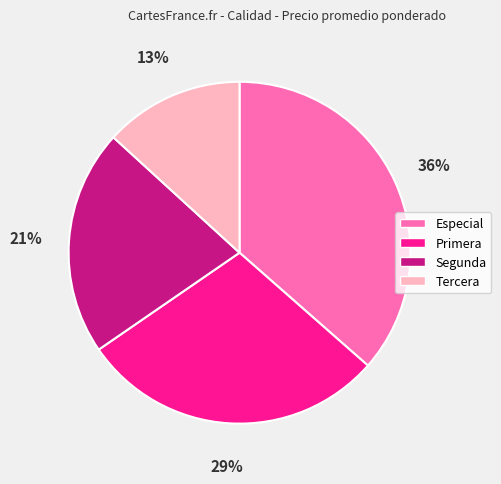

What is the smallest slice in the pie chart?

Tercera